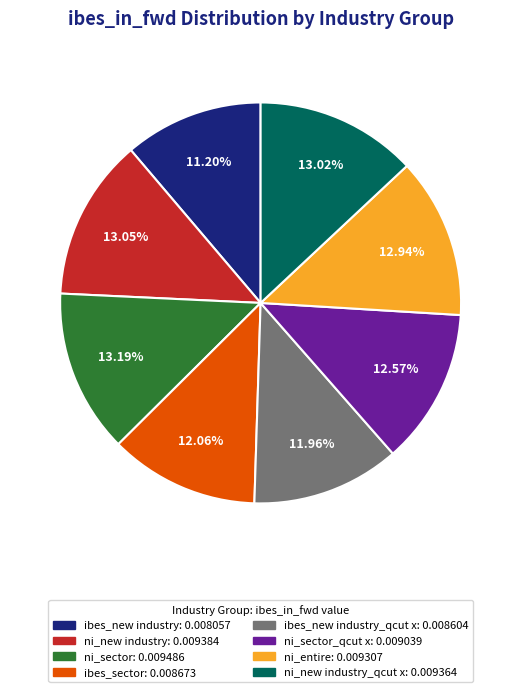

Which has a higher value, ibes_sector: 0.008673 or ibes_new industry: 0.008057?

ibes_sector: 0.008673